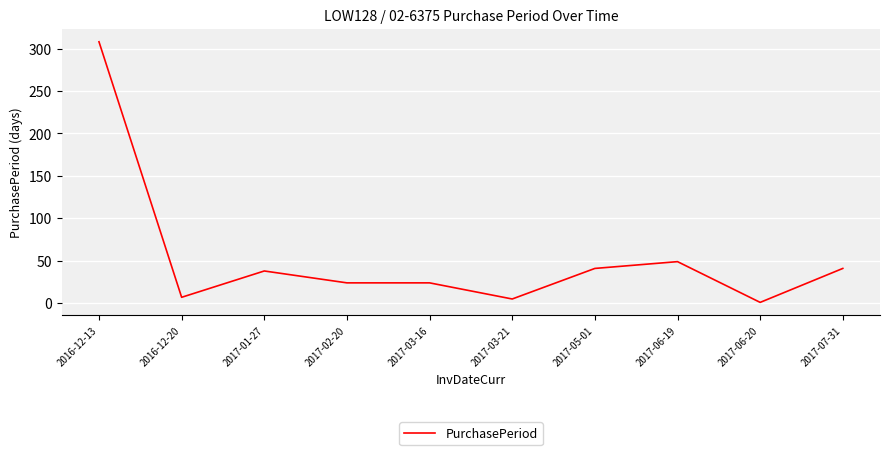

Reading left to right, what are all the values shown in this chart?

2016-12-13=308	2016-12-20=7	2017-01-27=38	2017-02-20=24	2017-03-16=24	2017-03-21=5	2017-05-01=41	2017-06-19=49	2017-06-20=1	2017-07-31=41